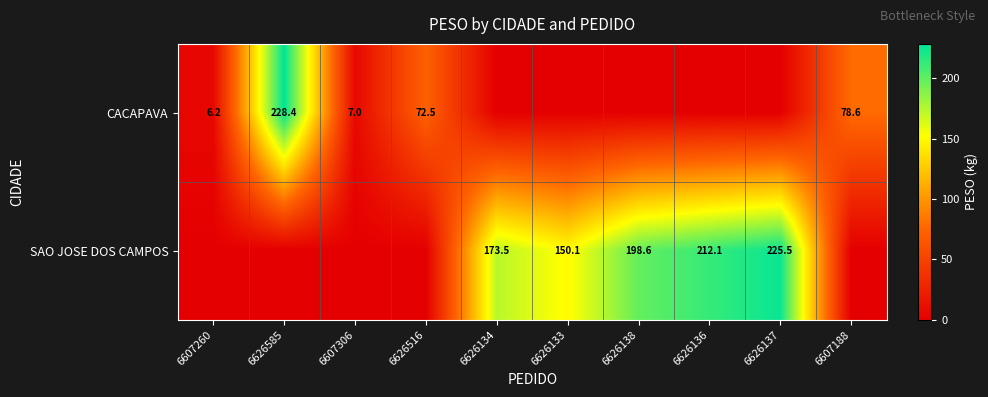

What is the maximum value shown in the chart?

228.4